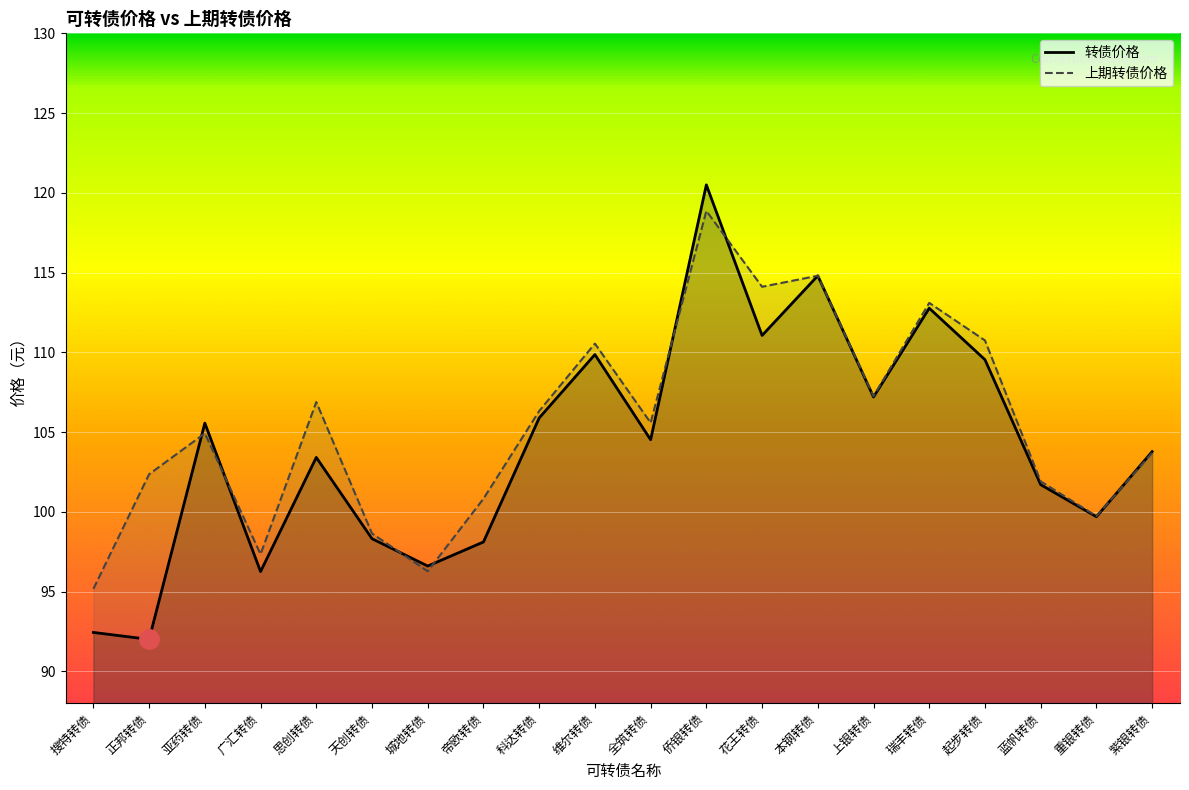

What is the value of the 转债价格 point at the 14th from the left?

114.8